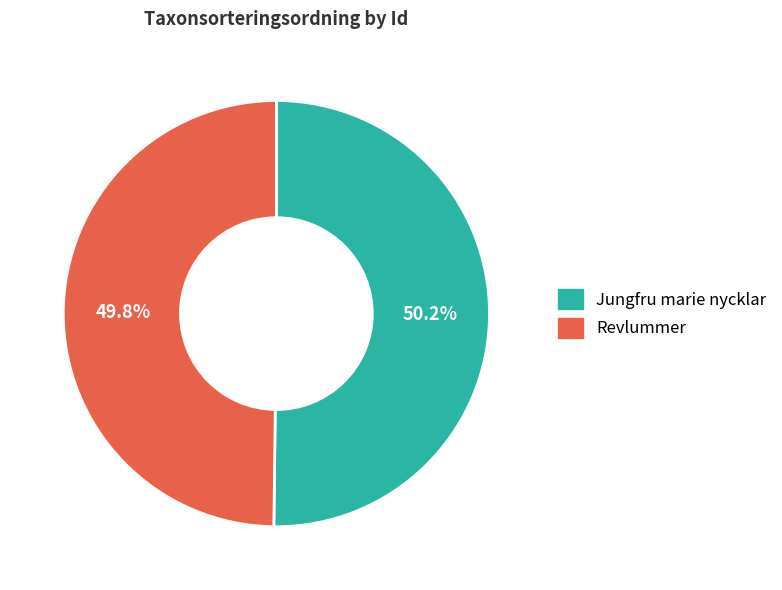

Is there any slice that represents more than half of the pie?

Yes